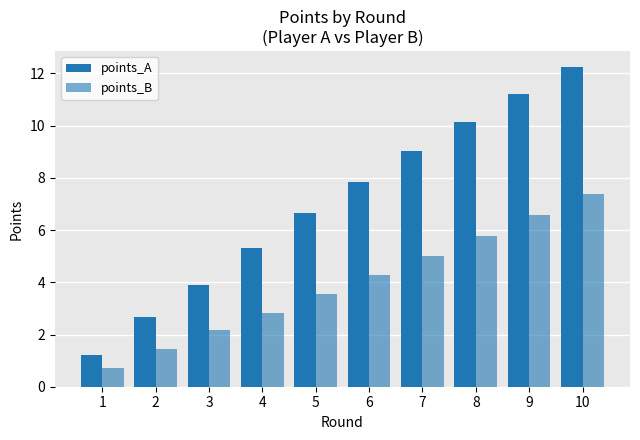

How many bars are there in total?

20